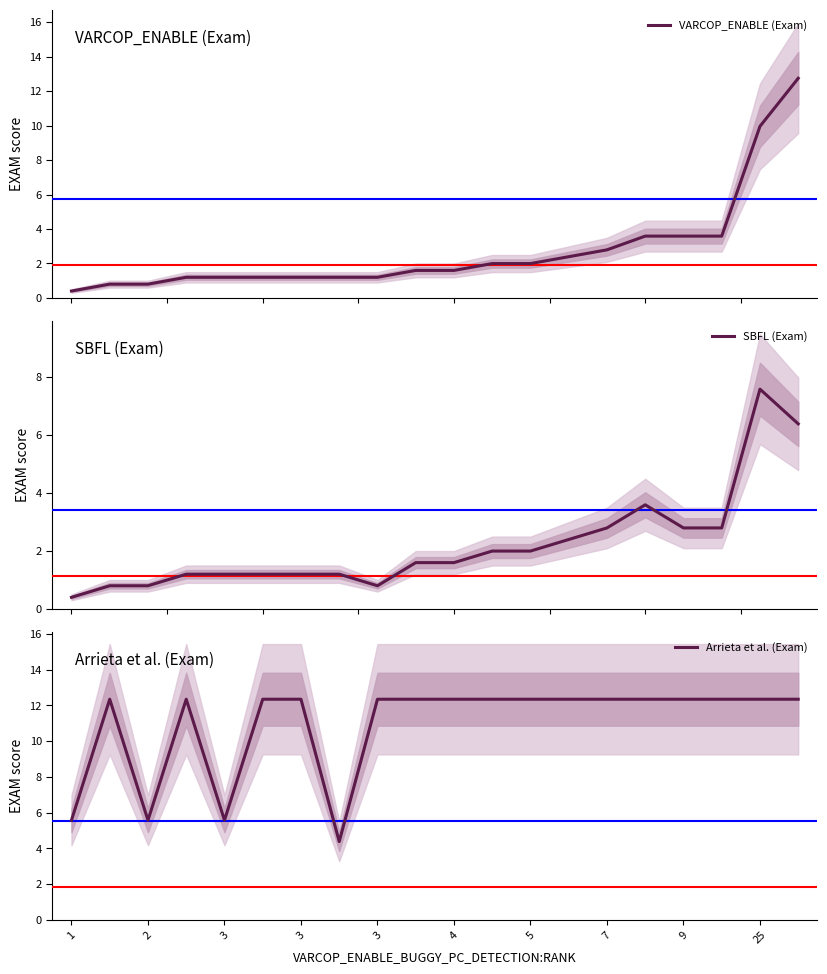

True or false: Arrieta et al. (Exam) and SBFL (Exam) intersect in this chart.

False